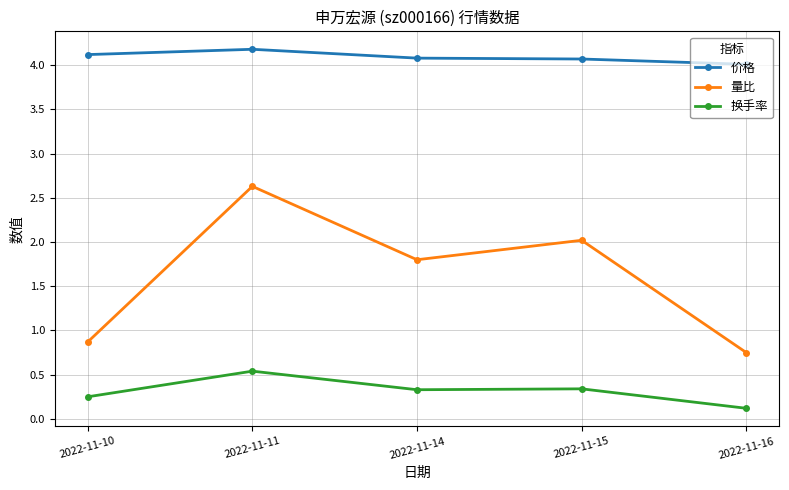

At which category does 换手率 reach its first local peak?

2022-11-11